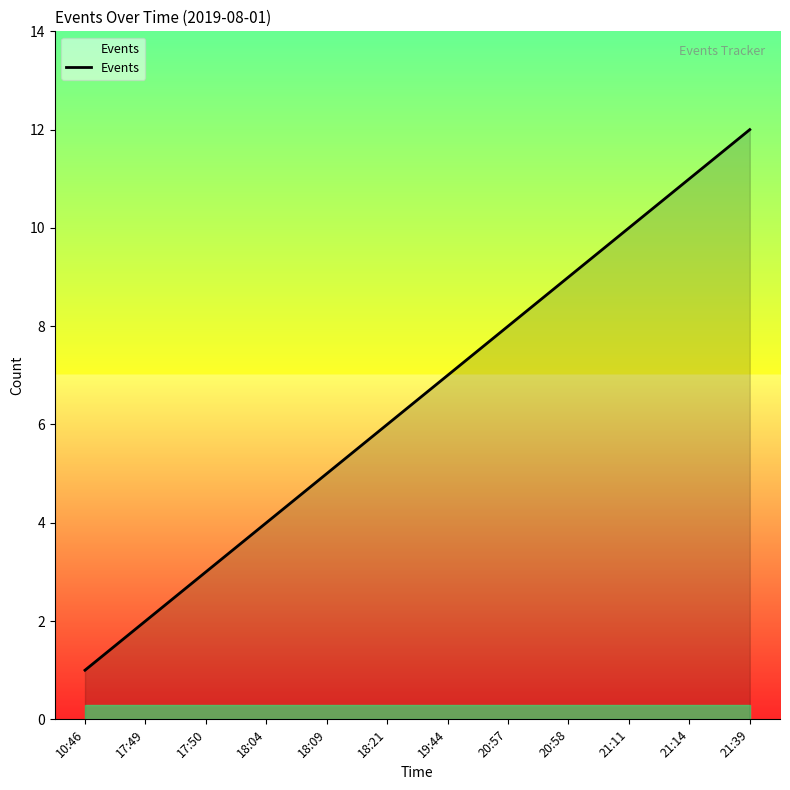

Reading left to right, transcribe all the data shown in this chart.

1	2	3	4	5	6	7	8	9	10	11	12